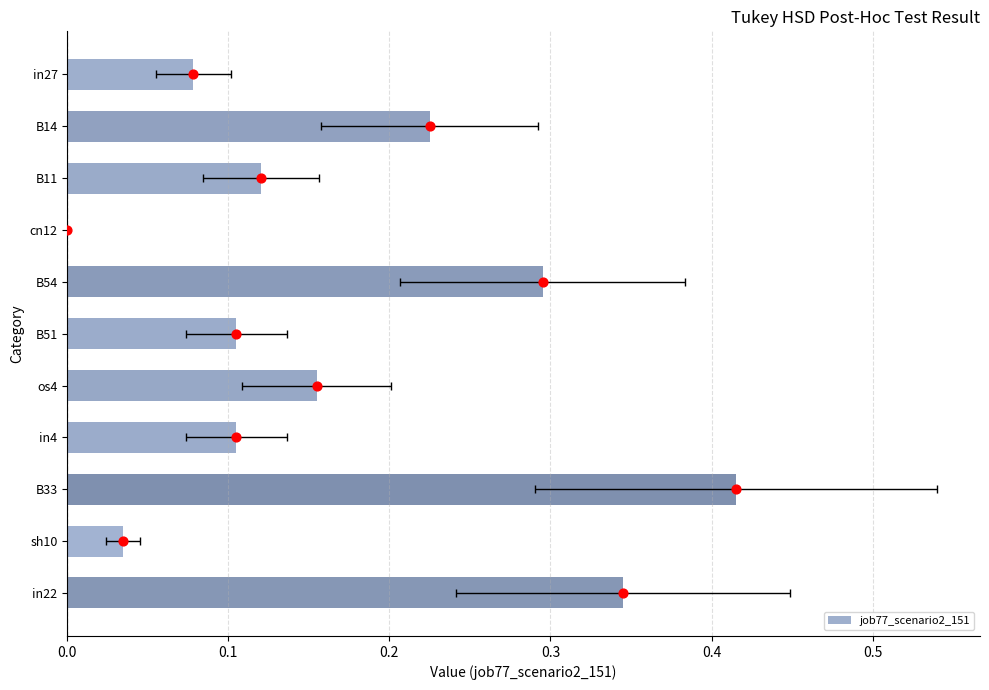

Between B11 and B14, which is larger?

B14